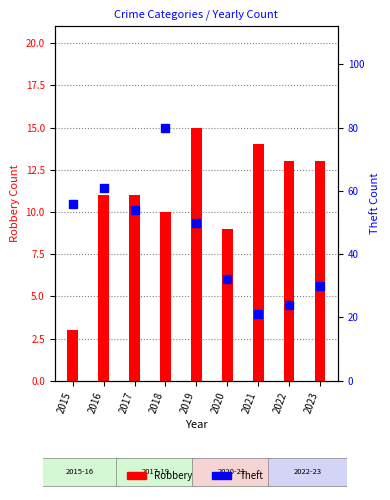

List the labels in order of Robbery value, smallest first.

2015, 2020, 2018, 2016, 2017, 2022, 2023, 2021, 2019